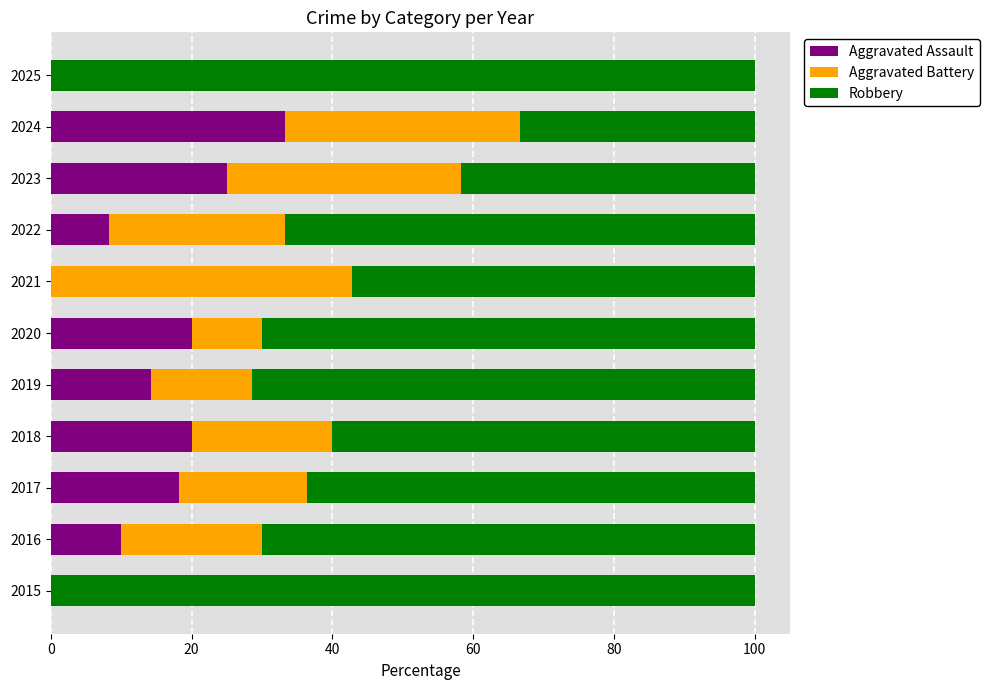

True or false: Aggravated Assault has a value of 33.3 at 2024.

True